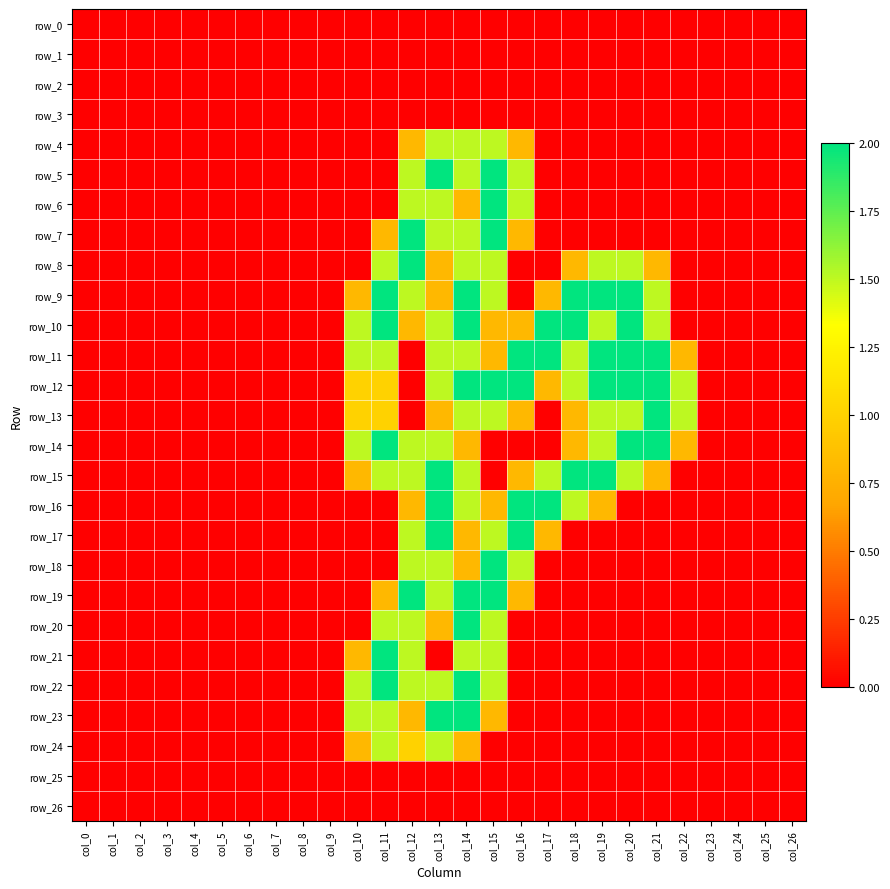

How many data points does each series have?

27